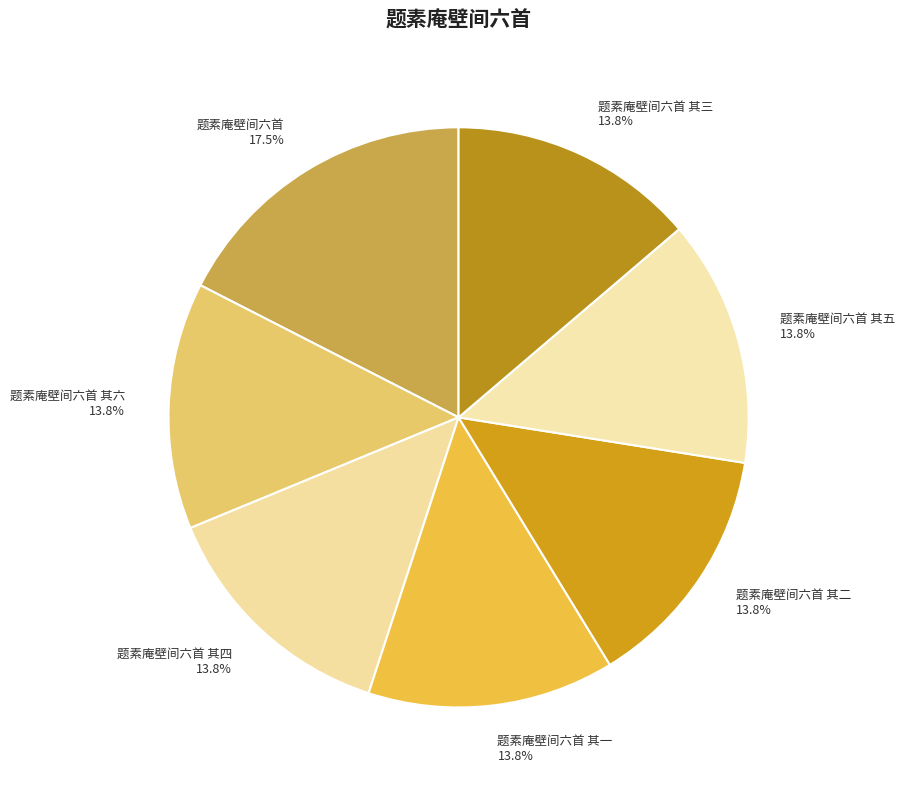

What is the largest slice in the pie chart?

题素庵壁间六首